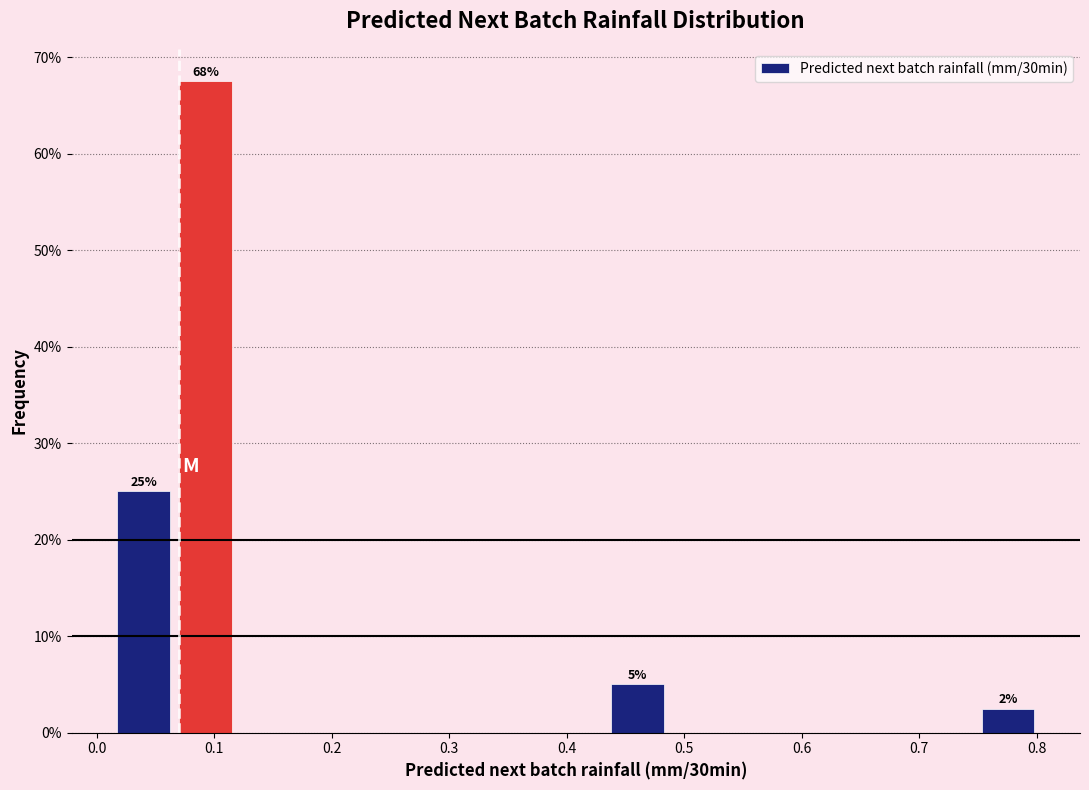

Which range on the x-axis has the tallest bar?

0.07 to 0.12